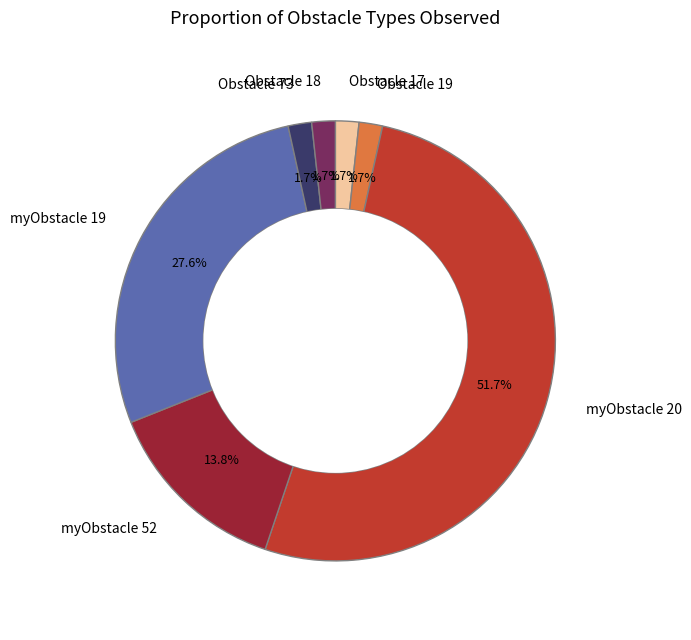

Approximately how many times larger is the value at Obstacle 73 compared to Obstacle 19?

1.0